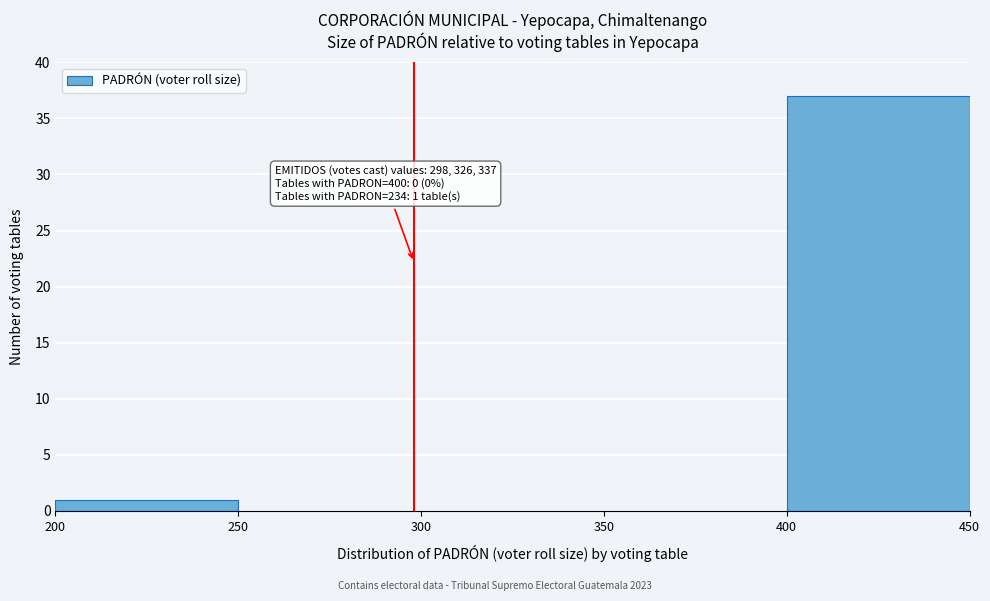

Which range on the x-axis has the tallest bar?

400 to 450